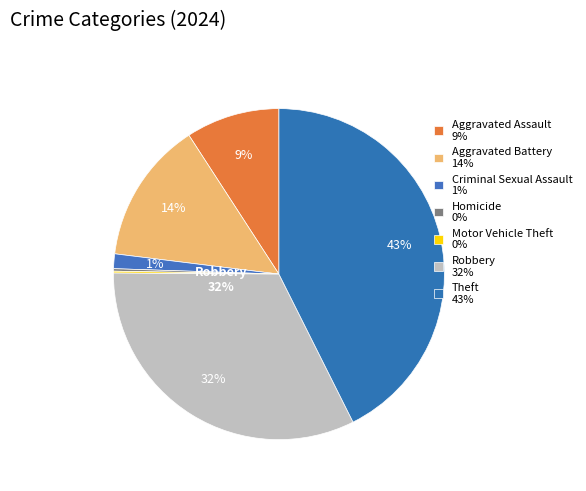

What is the smallest slice in the pie chart?

Motor Vehicle Theft